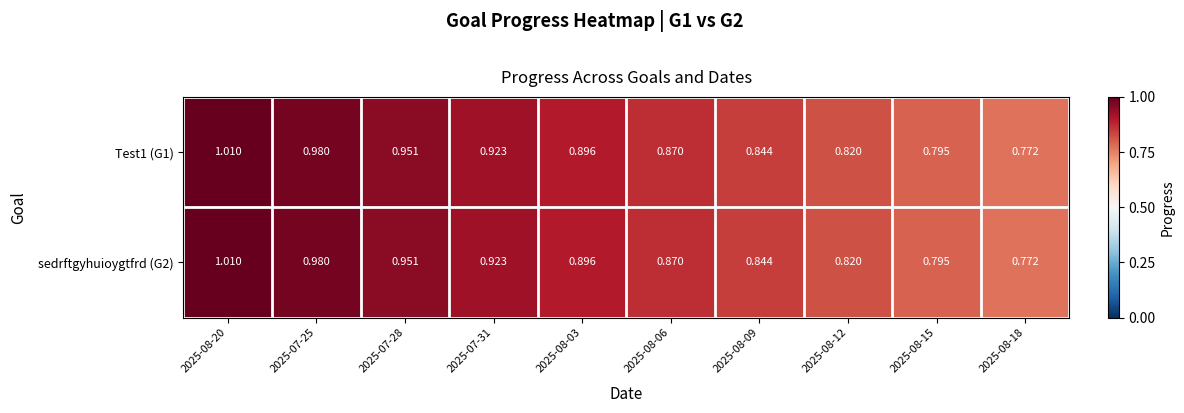

Is the value of sedrftgyhuioygtfrd (G2) at 2025-07-31 greater than the value of Test1 (G1) at 2025-08-18?

Yes